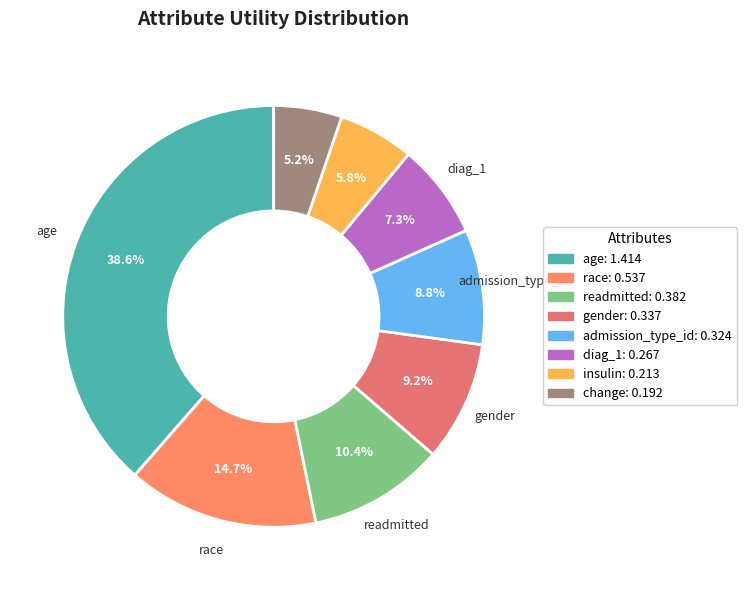

To the nearest percent, what portion does admission_type_id represent?

9%